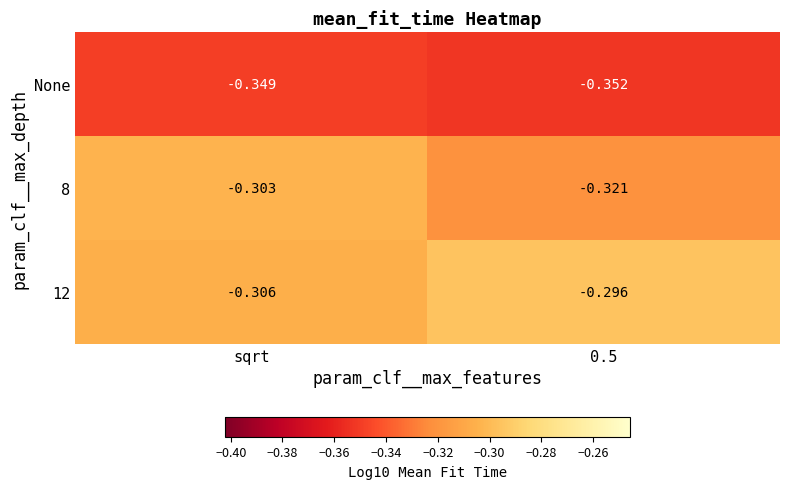

Which series has the widest spread of values?

8